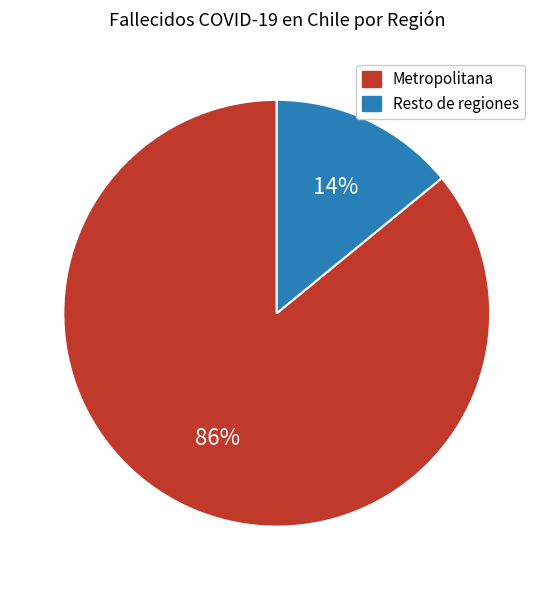

Is there any slice that represents more than half of the pie?

Yes